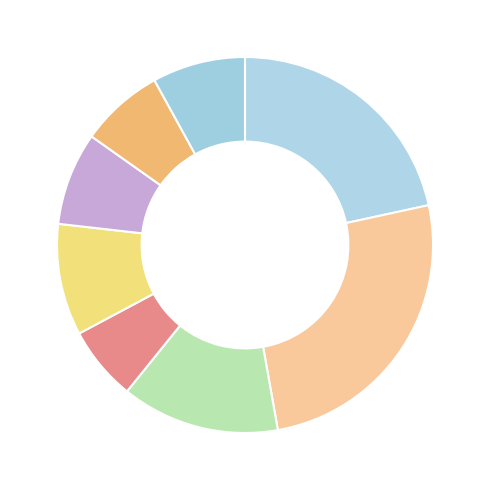

Does any single category account for the majority?

No